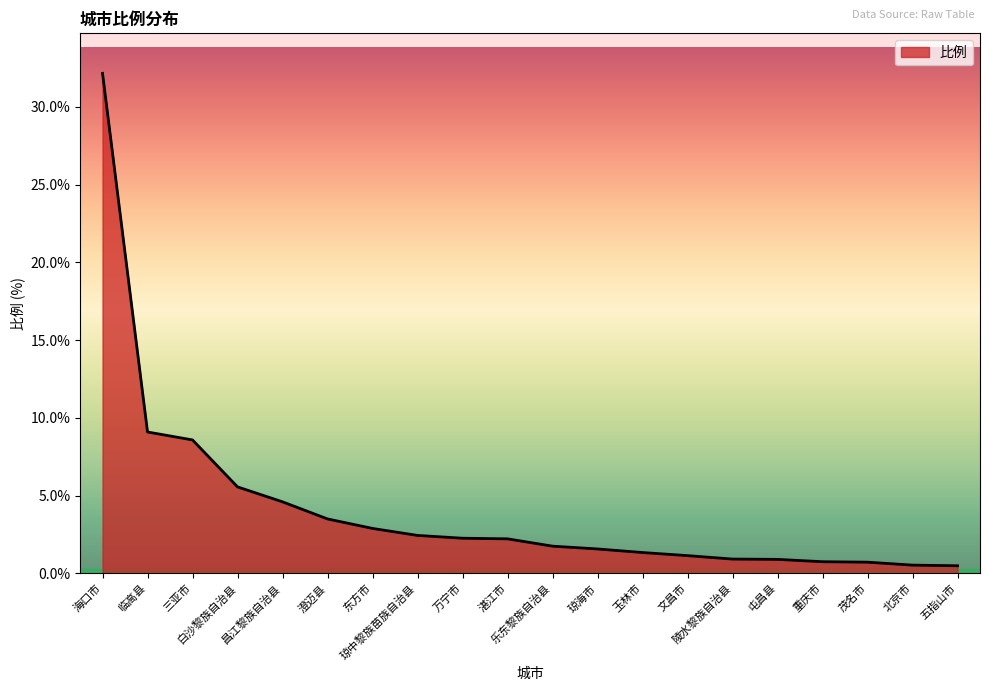

What is the change in value from 陵水黎族自治县 to 重庆市?

-0.2